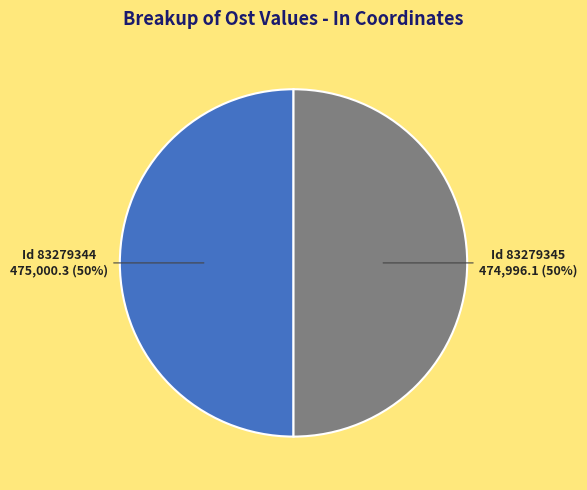

To the nearest percent, what is the average slice percentage?

50%